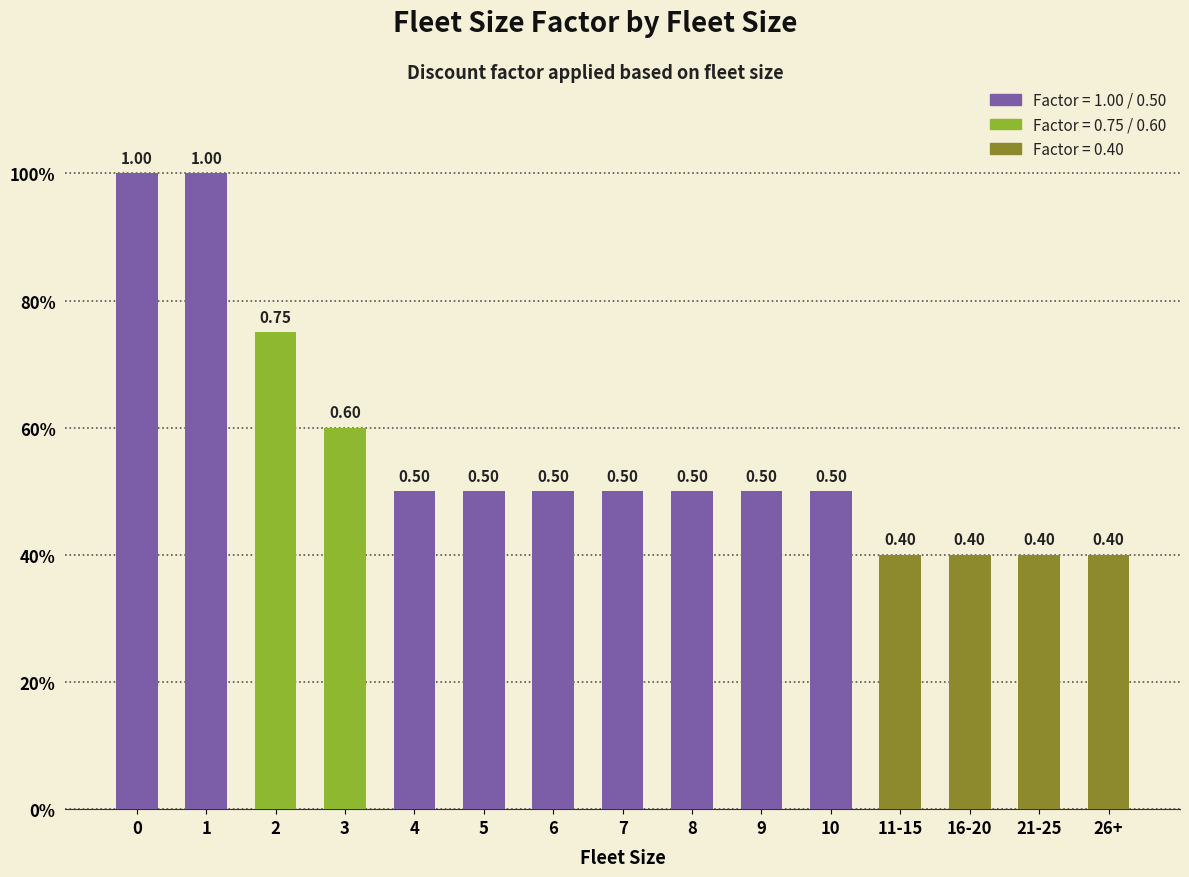

The value at 5 is 0.5. True or false?

True